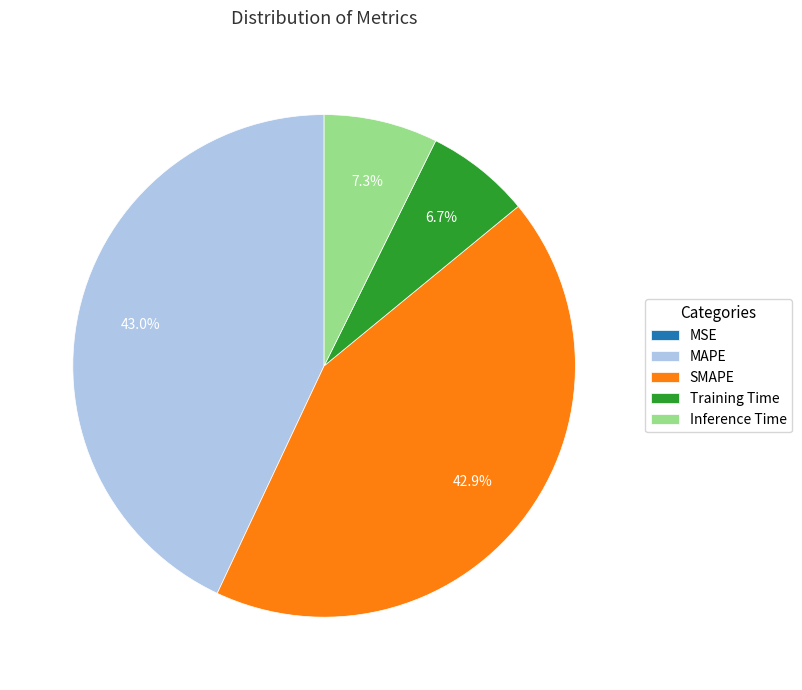

What is the total percentage of SMAPE and Inference Time?

50.3%